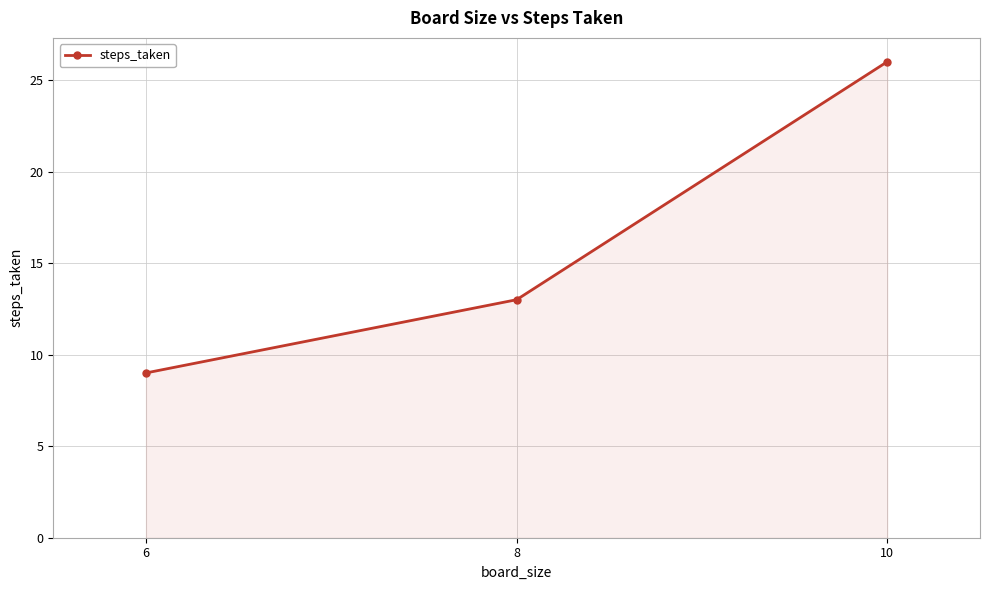

Reading left to right, list all the values displayed in this chart.

6=9	8=13	10=26